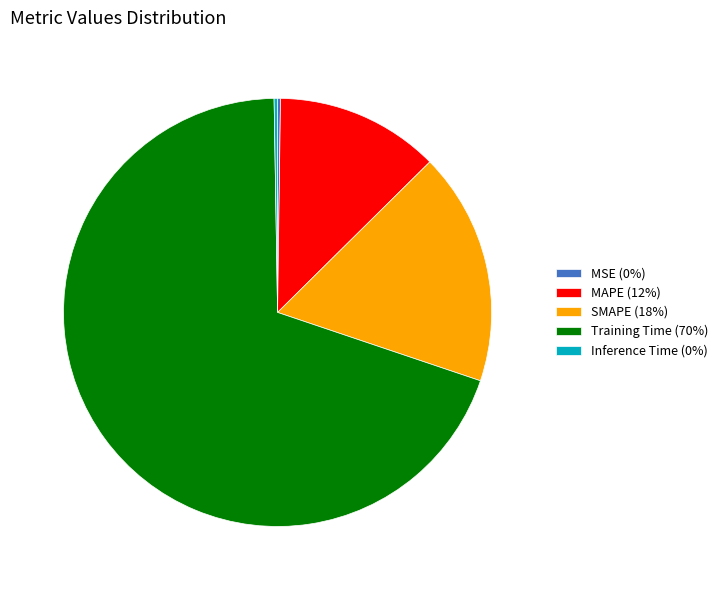

What is the majority slice?

Training Time